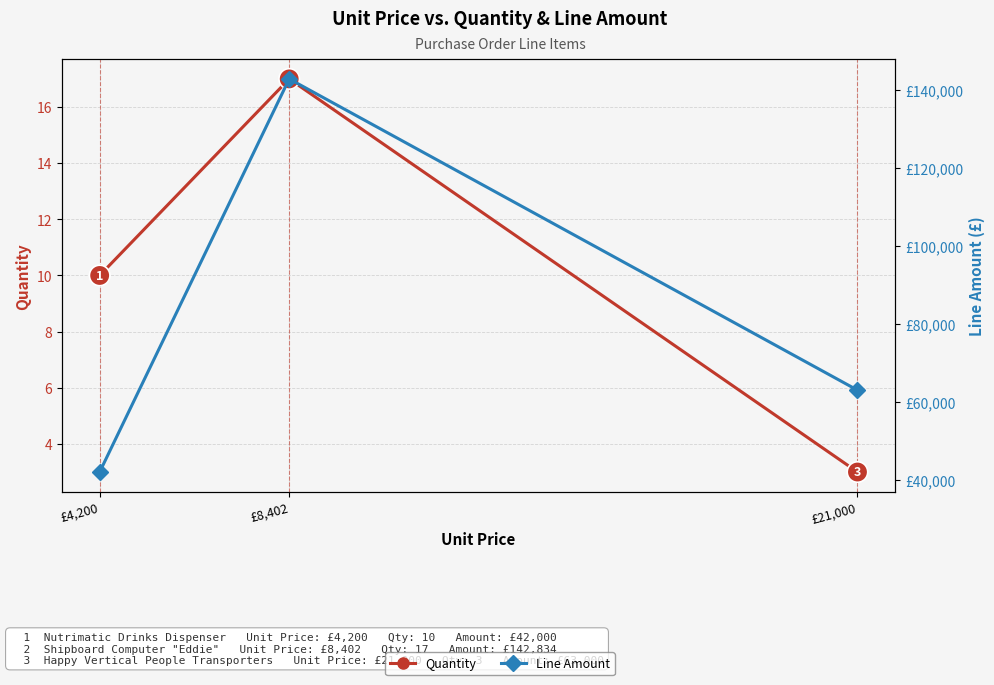

What is the total value across all series at £8,402?

142851